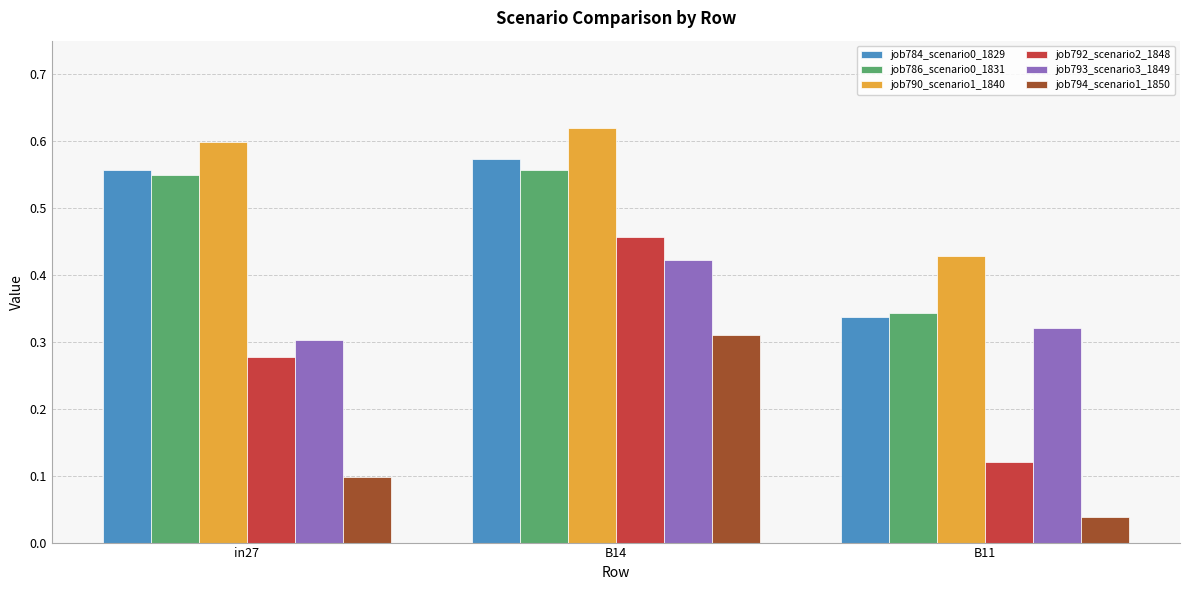

Where is job793_scenario3_1849 nearest to the value 0?

in27